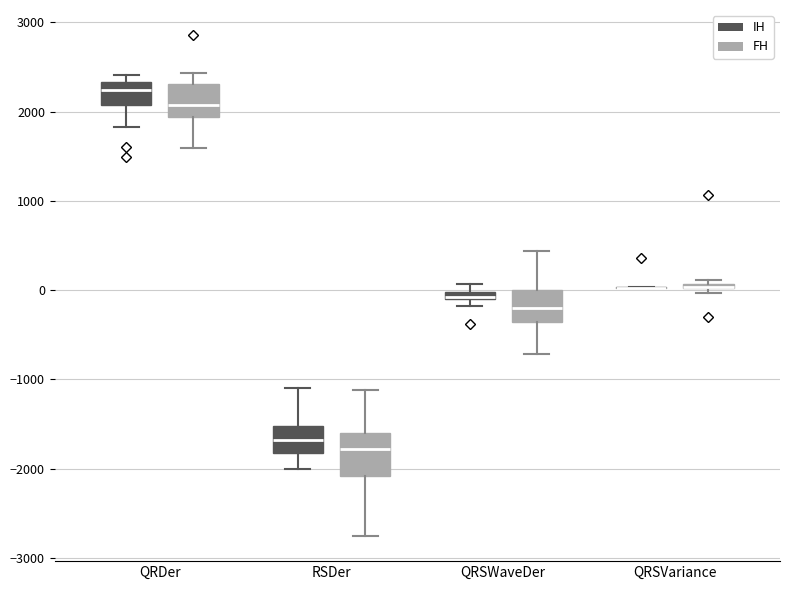

Where is the lower edge of the box for QRSWaveDer (FH) on the y-axis? The values are not printed on the chart, so give them approximately, as read against the axis.

-400